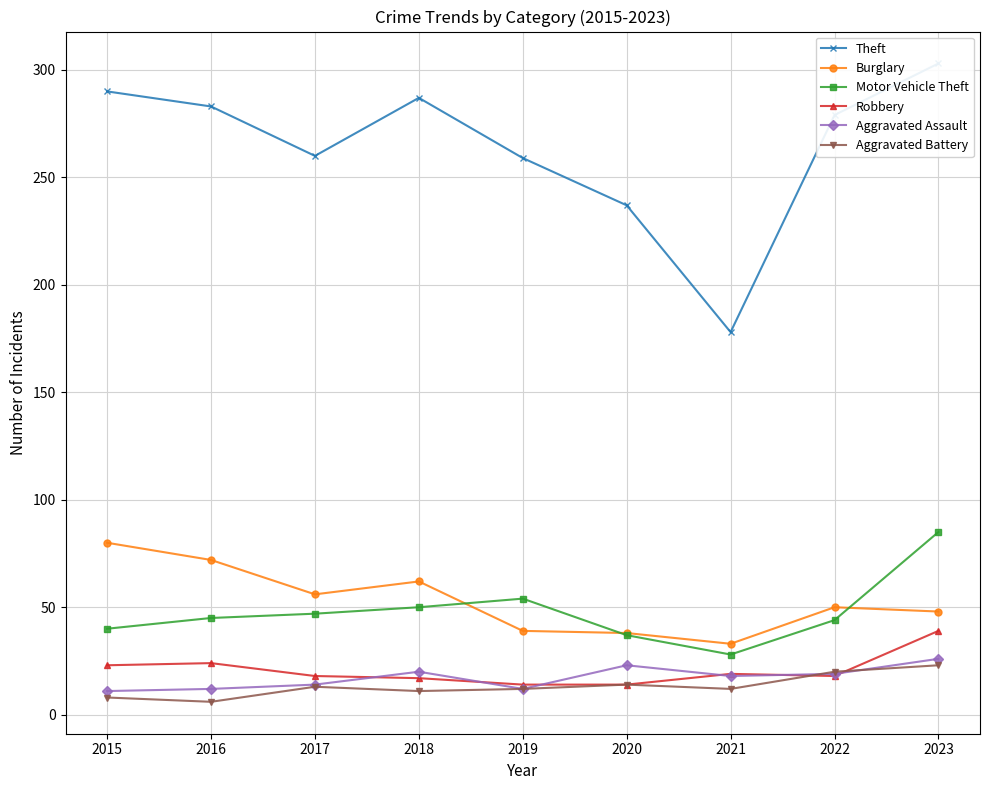

Reading left to right, list all the values displayed in this chart.

Theft: 2015=290	2016=283	2017=260	2018=287	2019=259	2020=237	2021=178	2022=279	2023=303
Burglary: 2015=80	2016=72	2017=56	2018=62	2019=39	2020=38	2021=33	2022=50	2023=48
Motor Vehicle Theft: 2015=40	2016=45	2017=47	2018=50	2019=54	2020=37	2021=28	2022=44	2023=85
Robbery: 2015=23	2016=24	2017=18	2018=17	2019=14	2020=14	2021=19	2022=18	2023=39
Aggravated Assault: 2015=11	2016=12	2017=14	2018=20	2019=12	2020=23	2021=18	2022=19	2023=26
Aggravated Battery: 2015=8	2016=6	2017=13	2018=11	2019=12	2020=14	2021=12	2022=20	2023=23